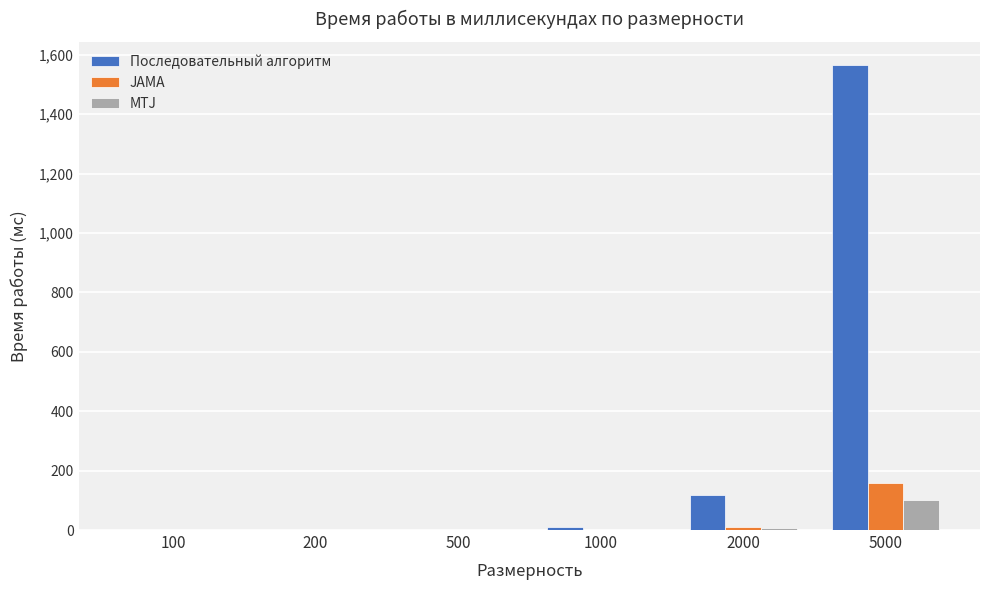

Which series changed the most between 2000 and 5000?

Последовательный алгоритм